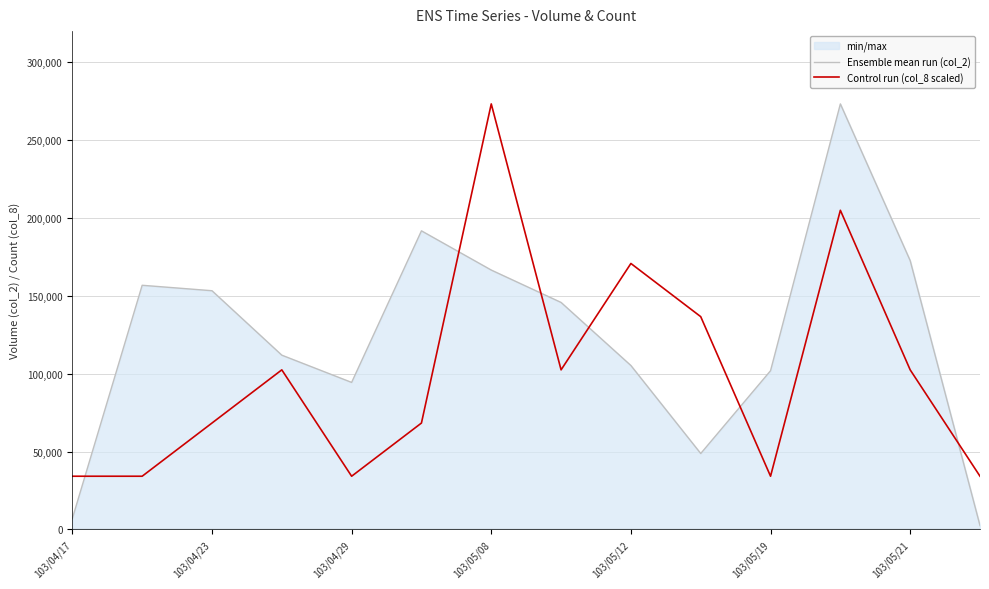

List the series in order of their overall mean, lowest first.

Control run (col_8 scaled), Ensemble mean run (col_2)